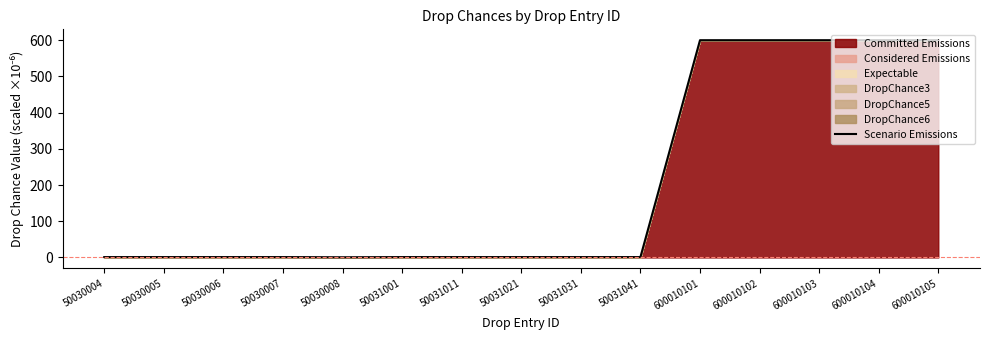

What is the value of the 11th point from the left?

600.0